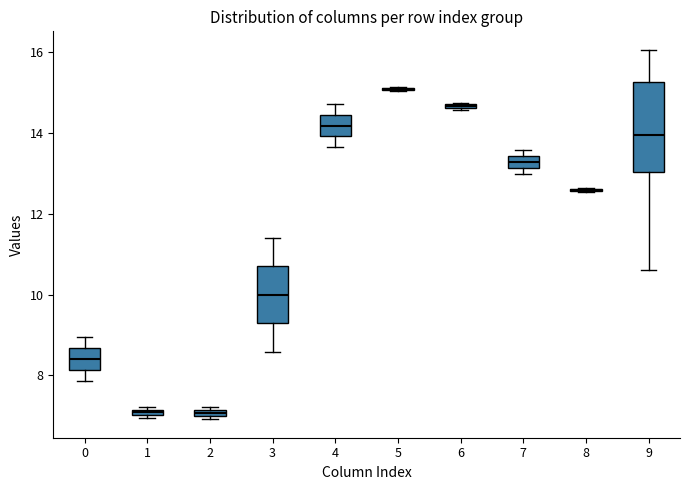

Where is the lower edge of the box at x = 2 on the y-axis? The values are not printed on the chart, so give them approximately, as read against the axis.

7.0